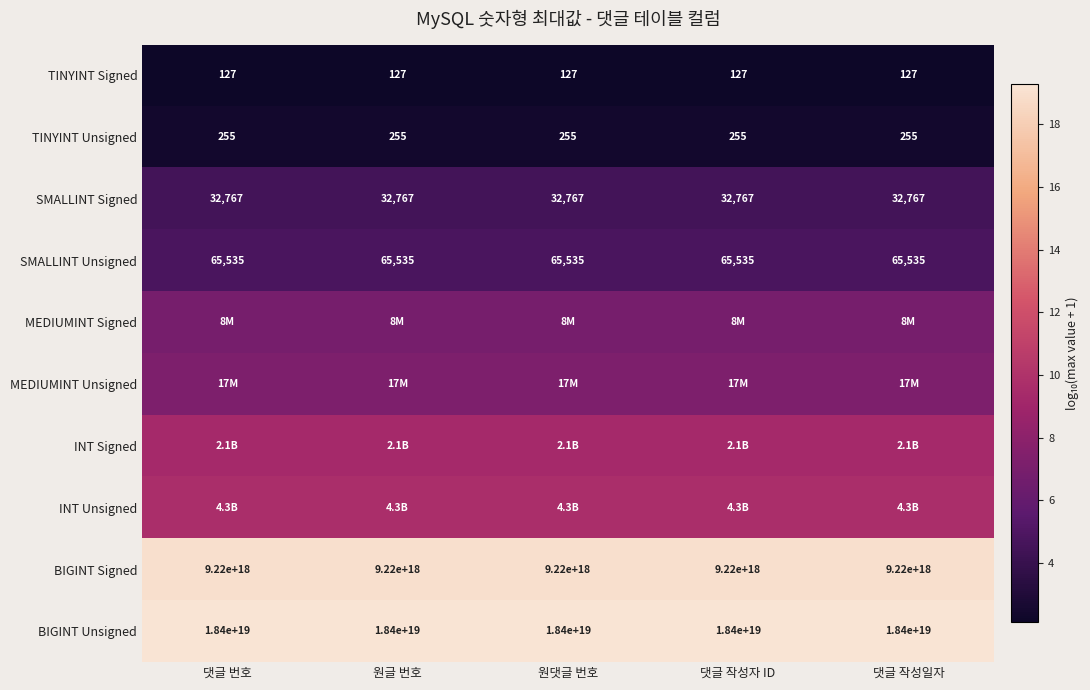

Which category has the highest value in the MEDIUMINT Signed series?

댓글 번호